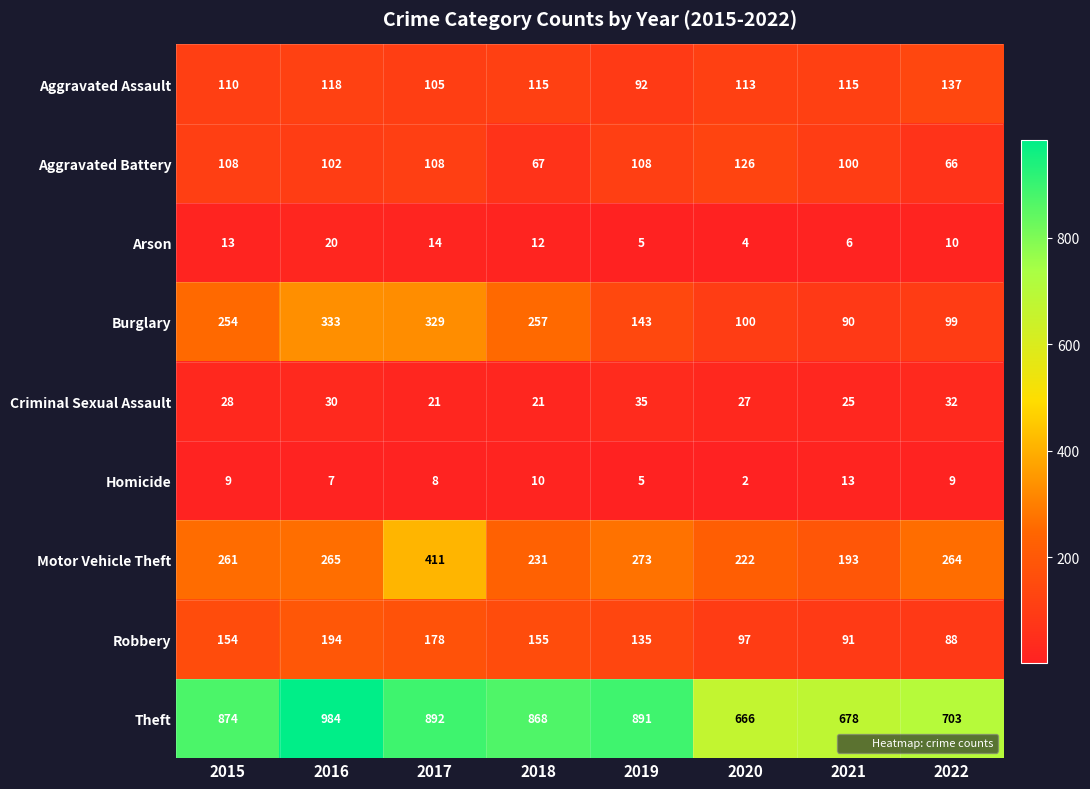

What value does the Motor Vehicle Theft series have at 2019, to the nearest 10?

270